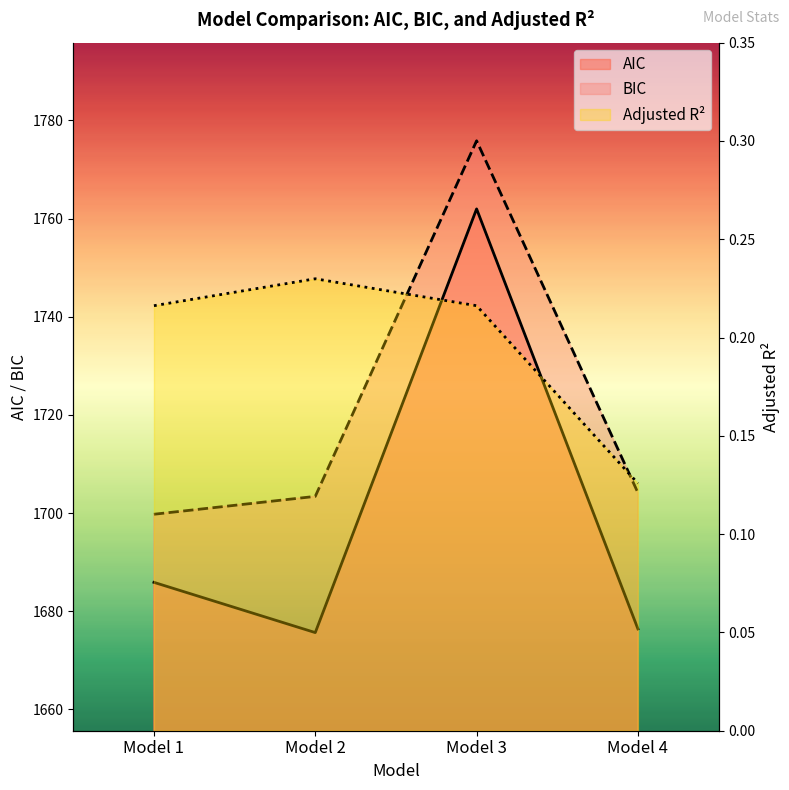

Which category has the highest value in the Adjusted R² series?

Model 2